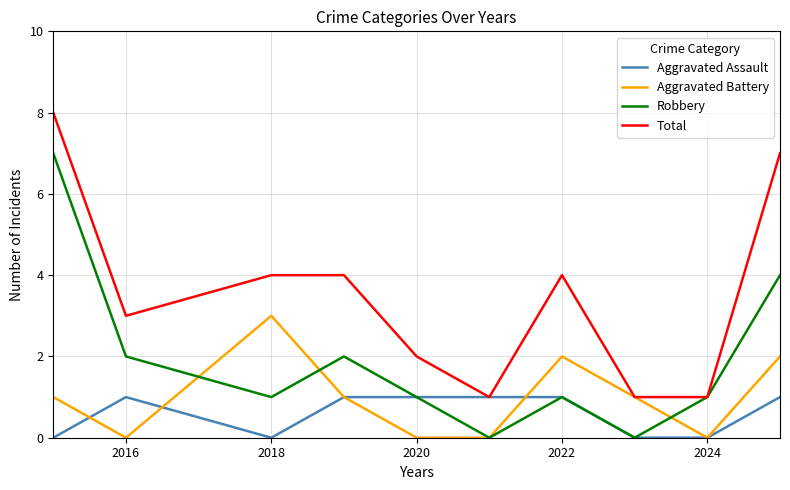

List the series in order of their peak value, highest first.

Total, Robbery, Aggravated Battery, Aggravated Assault